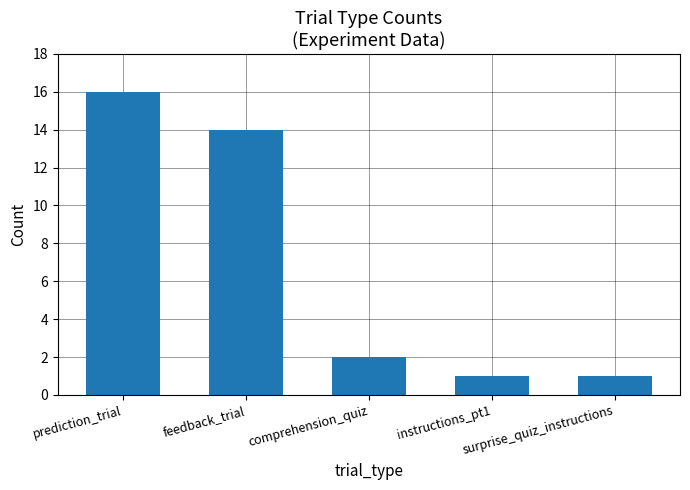

The chart shows a value of 0 at surprise_quiz_instructions. True or false?

False